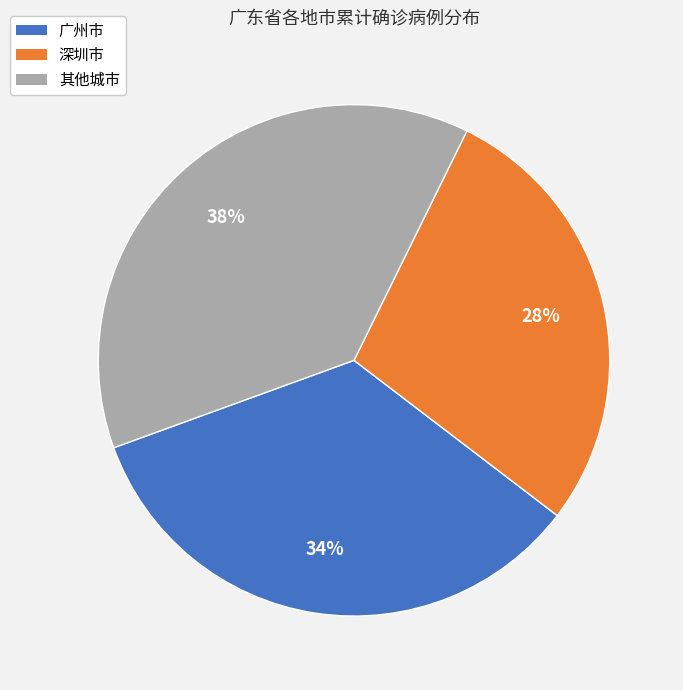

Is 广州市 the majority of the pie?

No